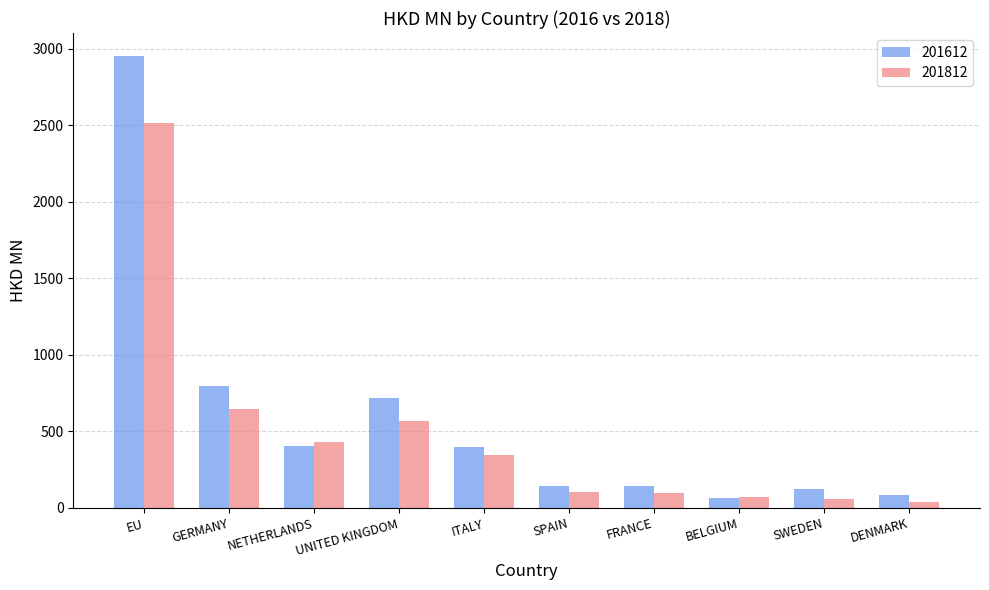

How many distinct data groups are displayed?

2